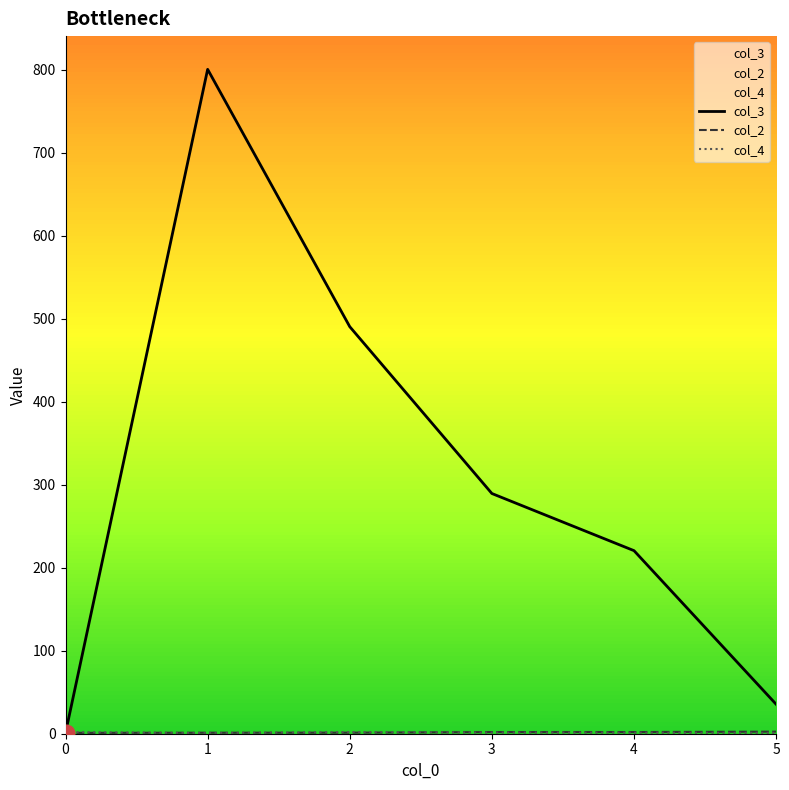

What is the total value across all series at 3?

292.7